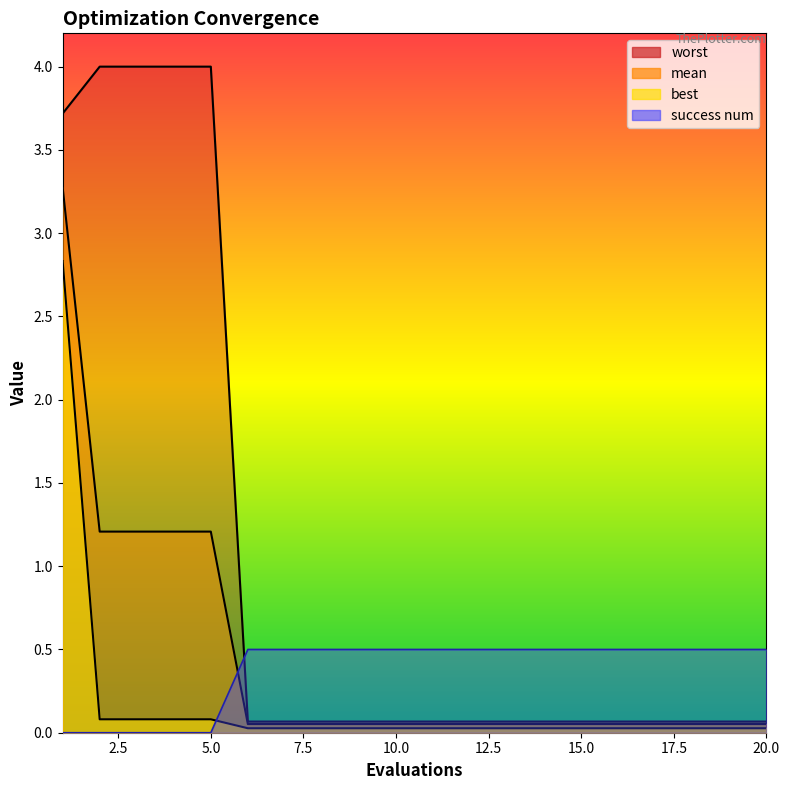

True or false: mean and worst cross at least once.

False